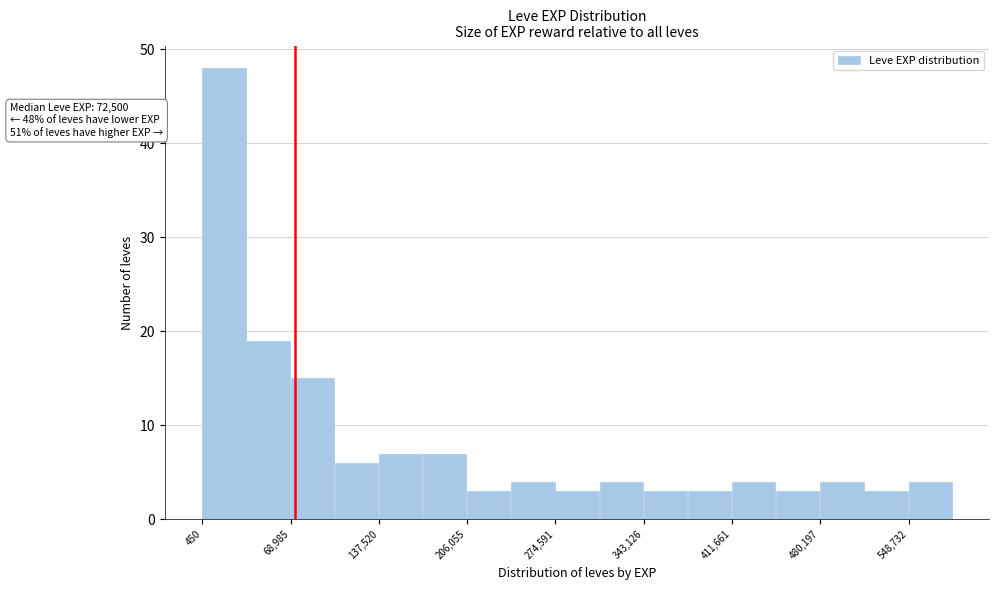

Around what value on the x-axis is the tallest bar? Give the approximate position of its centre, as read against the axis.

20000